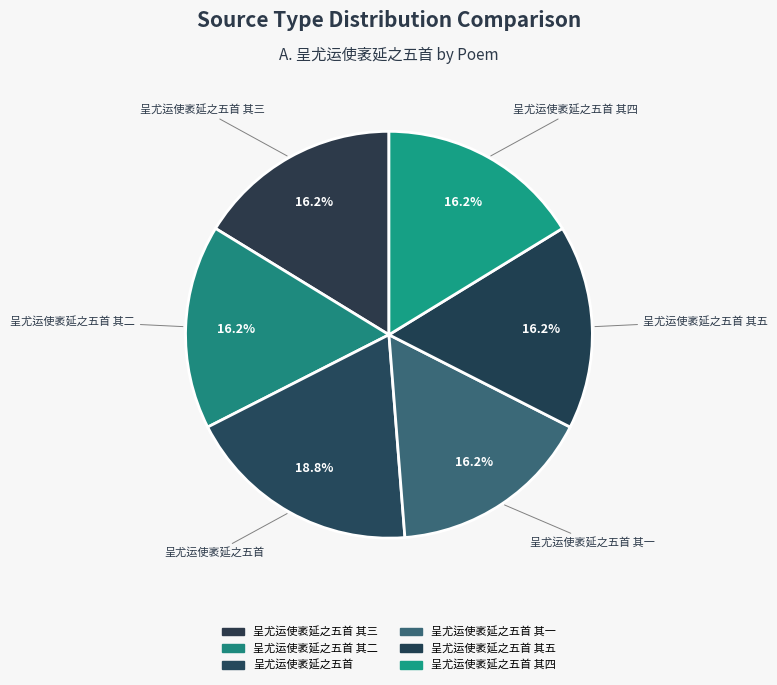

How many segments does this pie chart have?

6